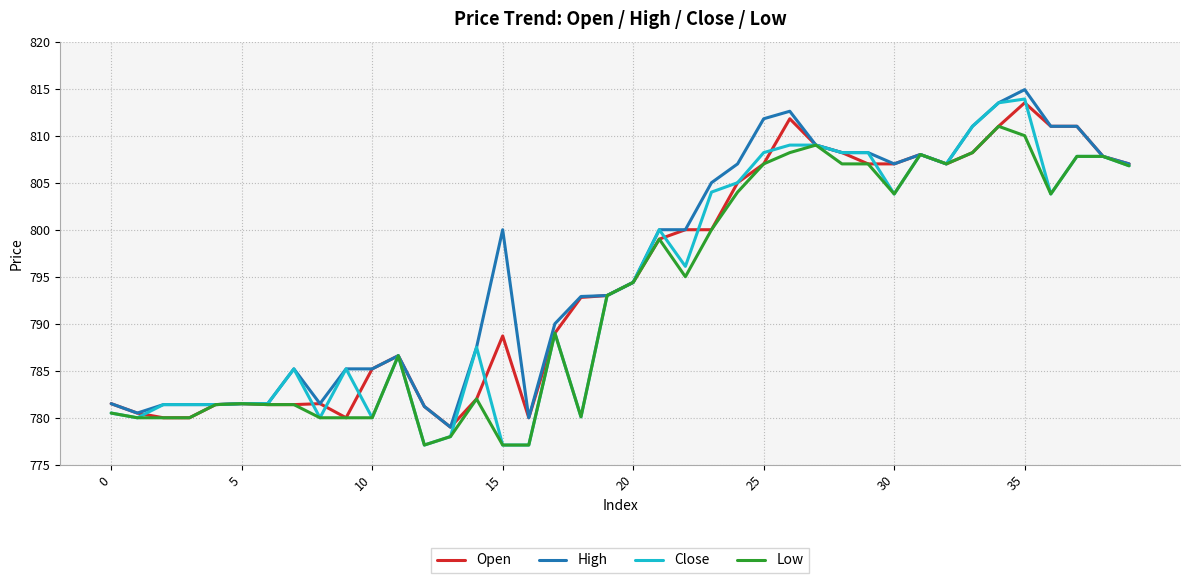

At how many categories does at least one series exceed 813?

2